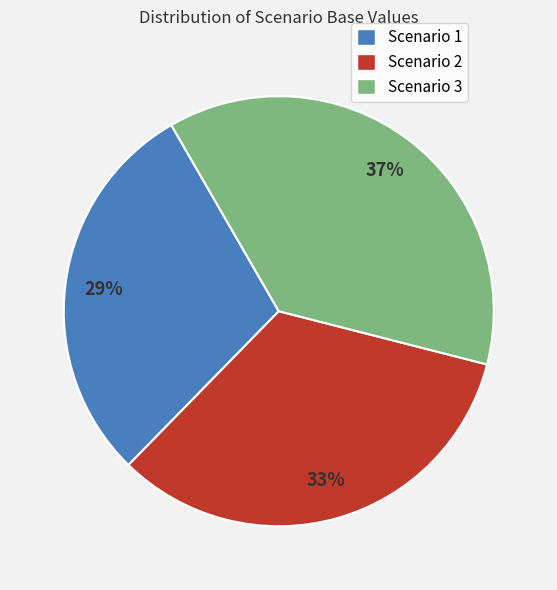

Is there any slice that represents more than half of the pie?

No